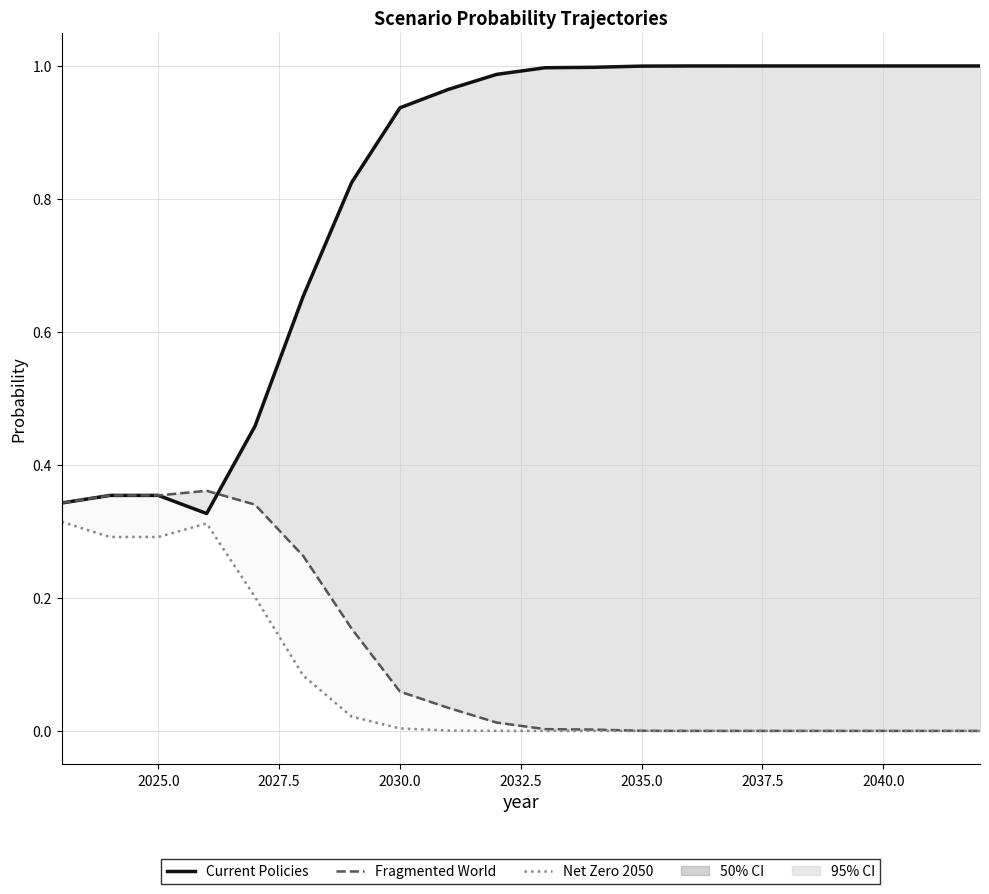

True or false: Net Zero 2050 and Fragmented World cross at least once.

False